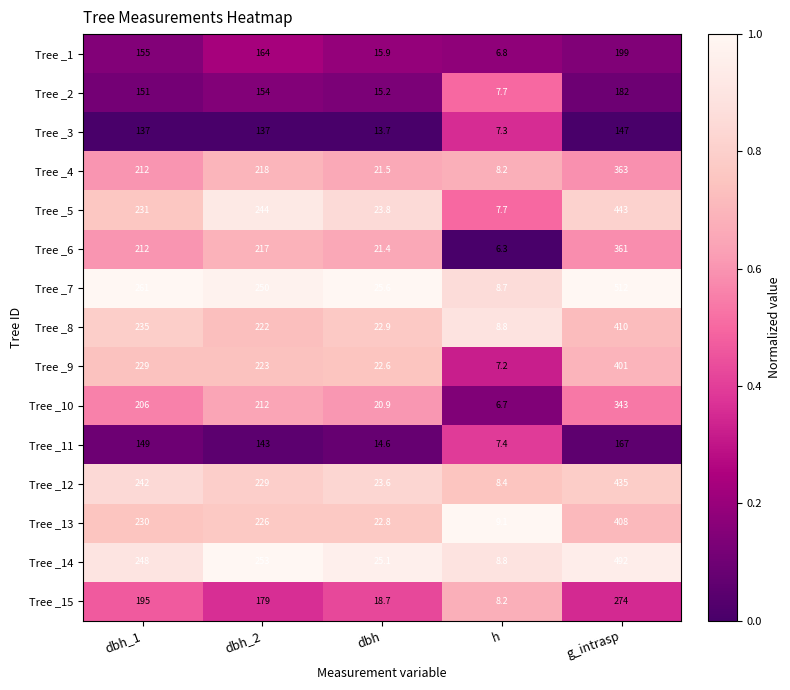

Is it true that Tree _10 equals 96.5 at dbh_2?

False